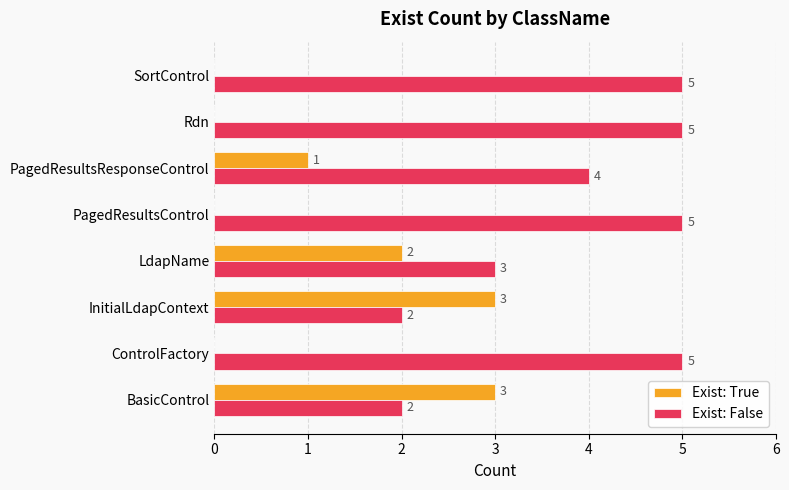

The value of Exist: False at Rdn is 5. True or false?

True